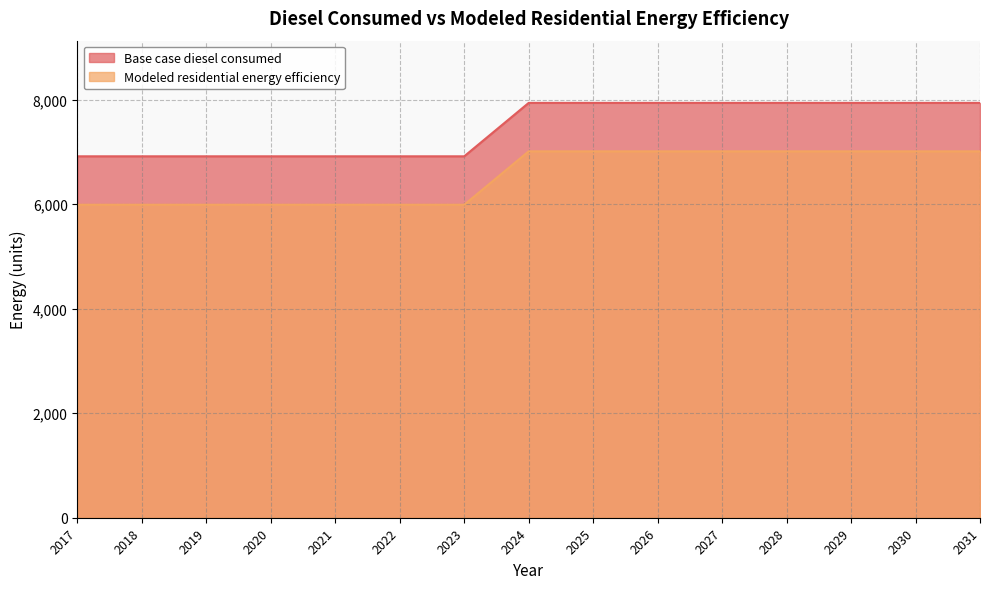

What is the lowest value of the Base case diesel consumed series?

6918.3